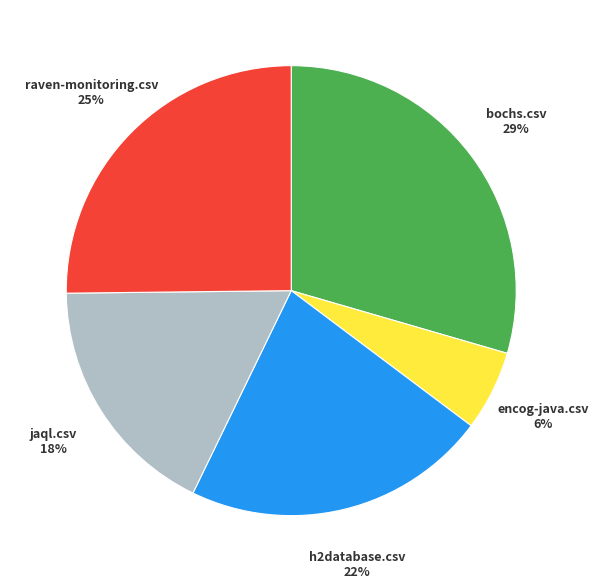

To the nearest percent, what is the average slice percentage?

20%